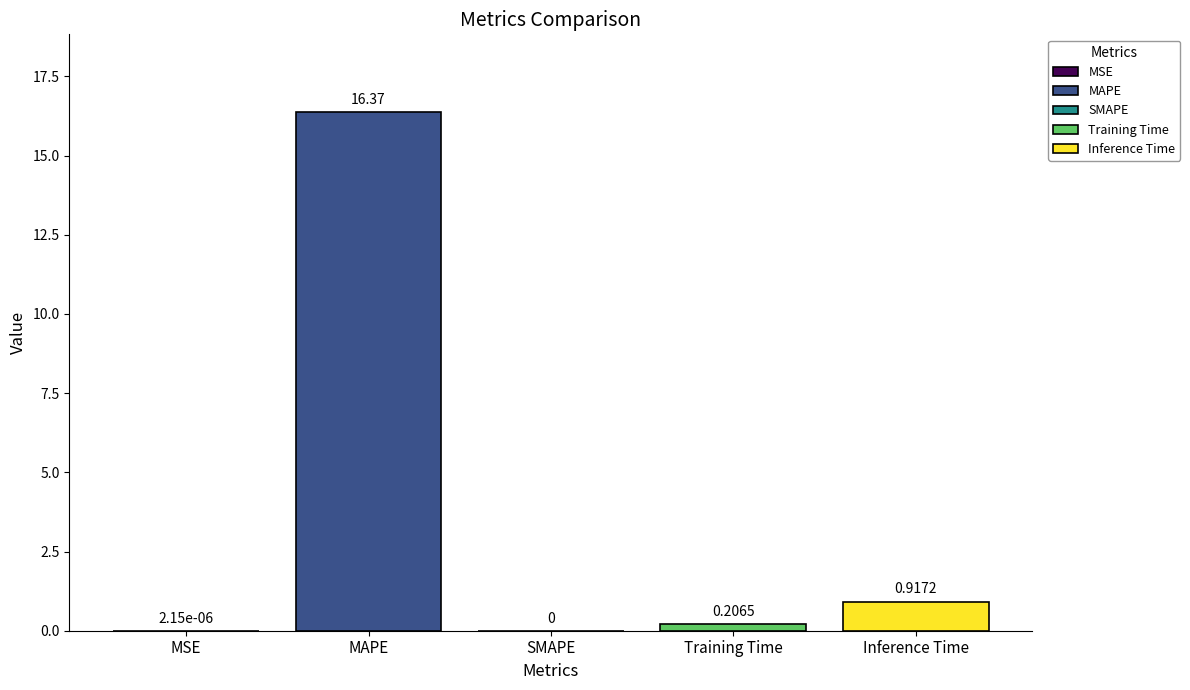

What is the difference between the maximum and second lowest values?

16.4